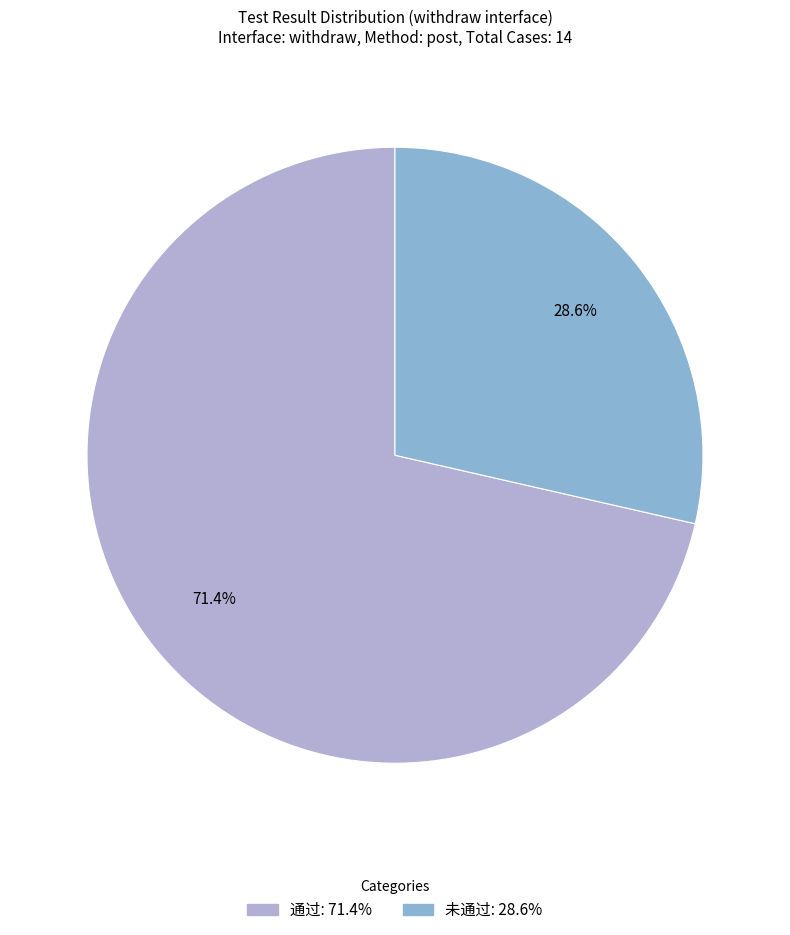

To the nearest percent, what portion does 未通过 represent?

29%